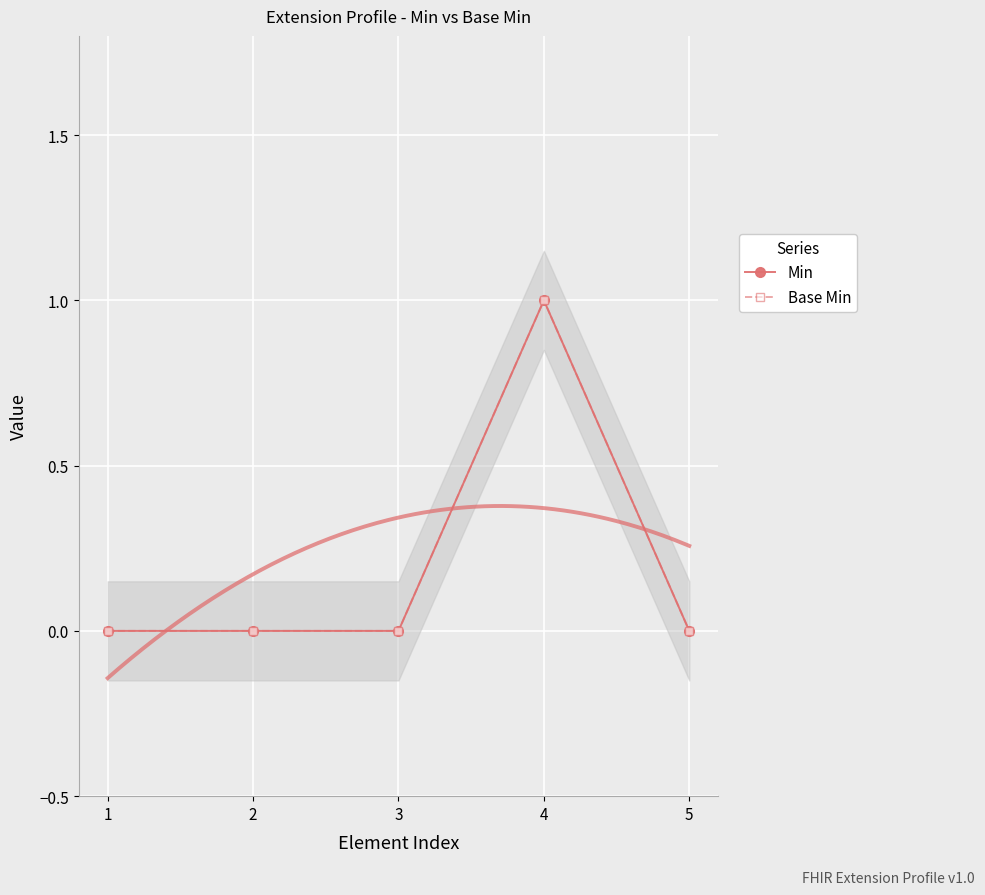

What is the value of the Base Min point at the 4th from the left?

1